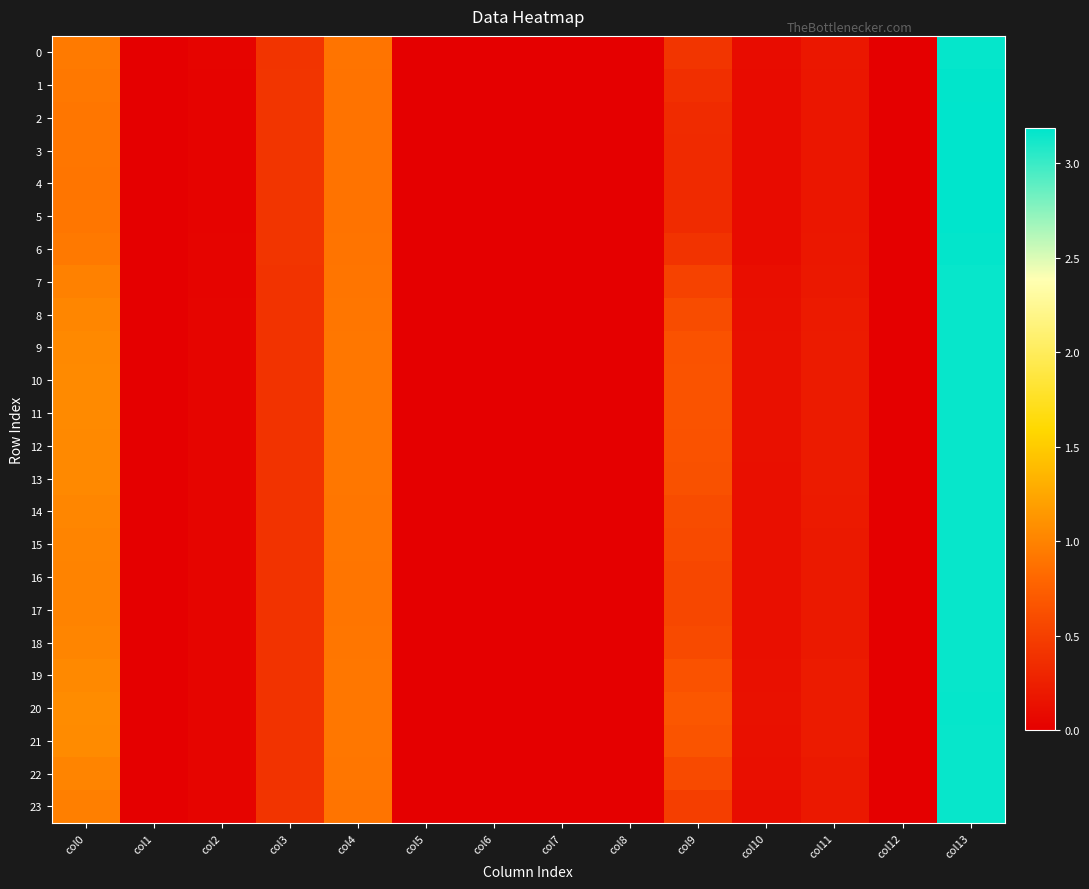

Which series changed the most between col4 and col12?

20